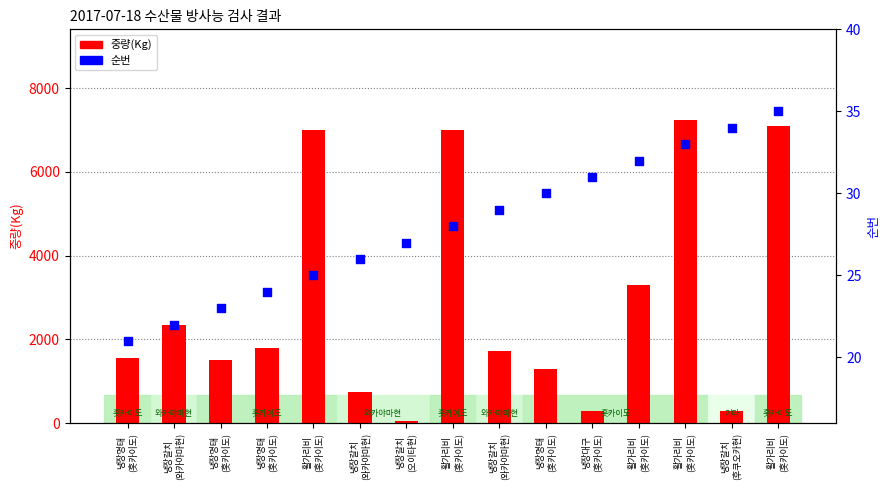

Which series has the widest spread of Y values?

중량(Kg)